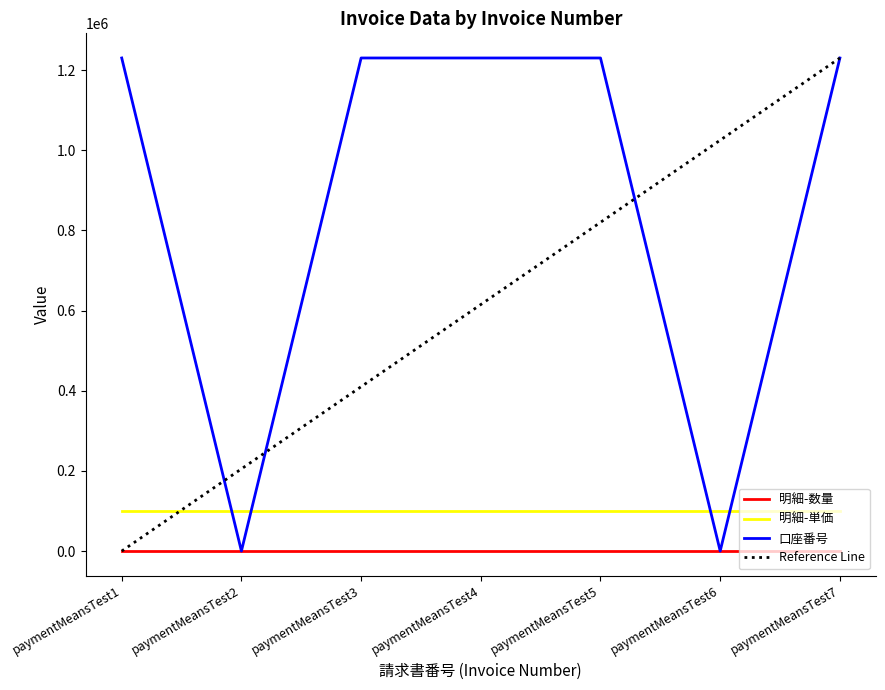

True or false: 明細-数量 has a value of 100 at paymentMeansTest2.

True